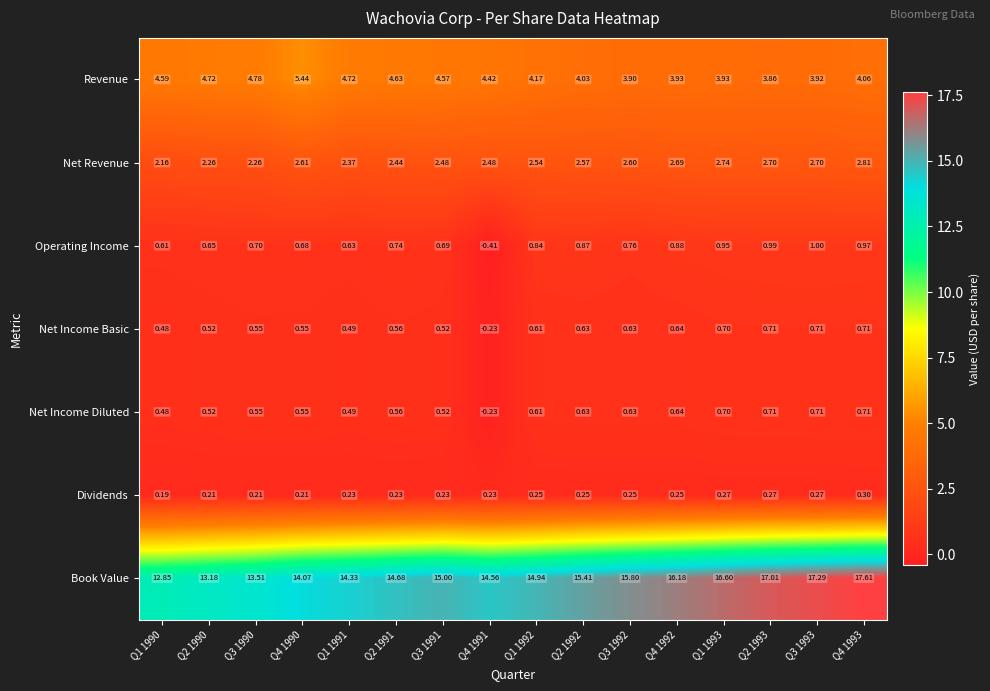

Is the value of Book Value at Q4 1992 greater than the value of Net Revenue at Q3 1993?

Yes